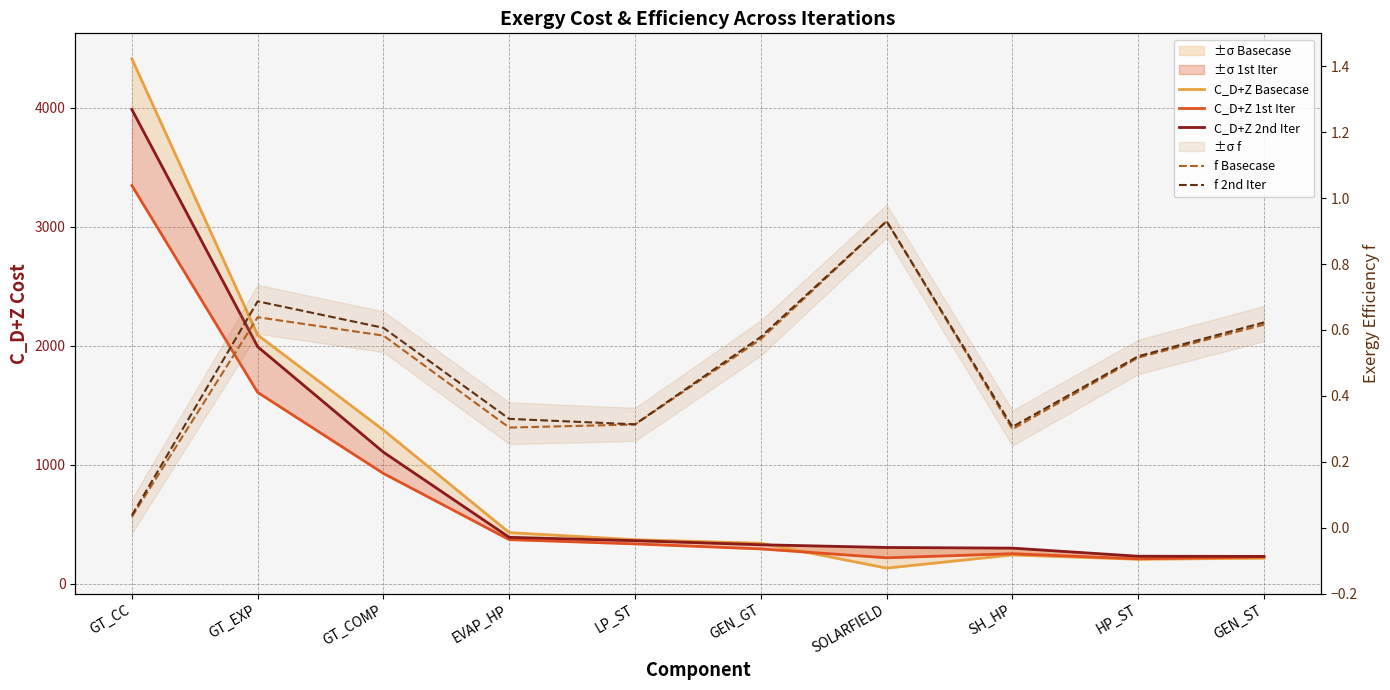

What is the minimum value for C_D+Z 1st Iter?

208.3